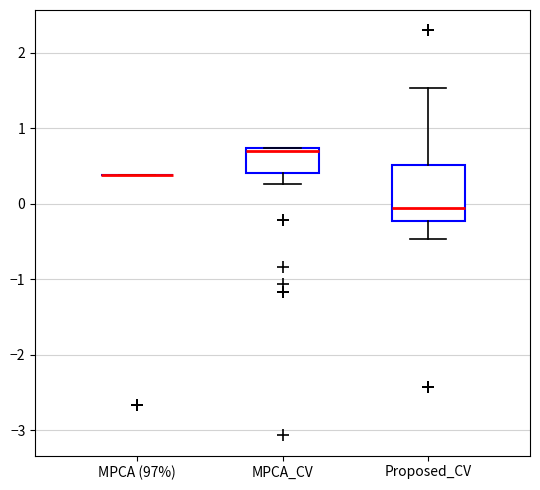

Reading left to right, transcribe this box plot: for each box, give where its median line is, the range the box spans, and where its two whiskers end, as read against the y-axis. The values are not printed on the chart, so give them approximately, as read against the axis.

MPCA (97%): box collapsed to a line at 0.4, whiskers 0.4 to 0.4
MPCA_CV: median 0.7 (just below the box's upper edge), box 0.4 to 0.7, whiskers 0.3 to 0.7
Proposed_CV: median -0.1, box -0.2 to 0.5, whiskers -0.5 to 1.5